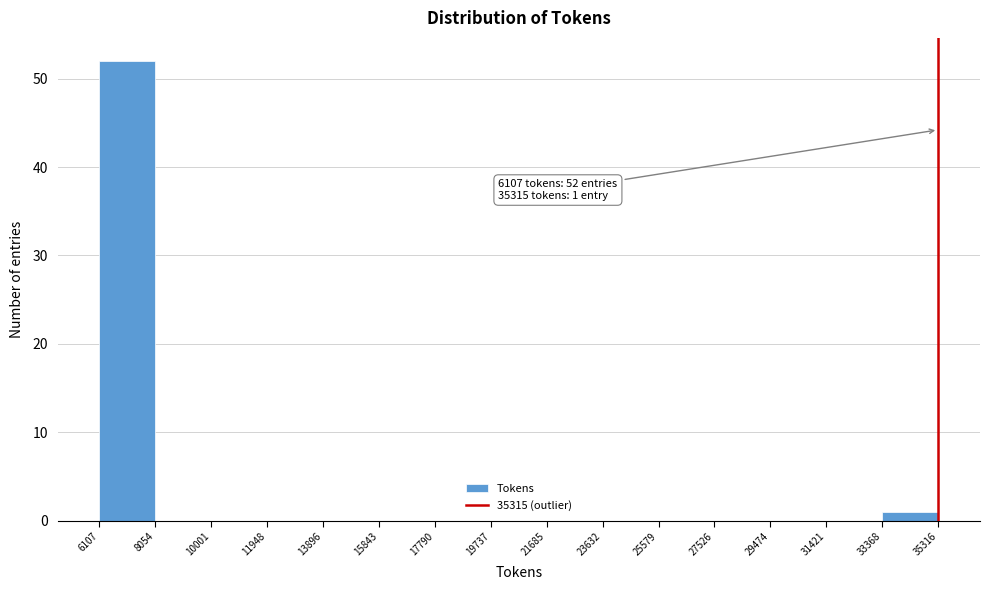

Over which range of the x-axis is the bar tallest?

6107 to 8054